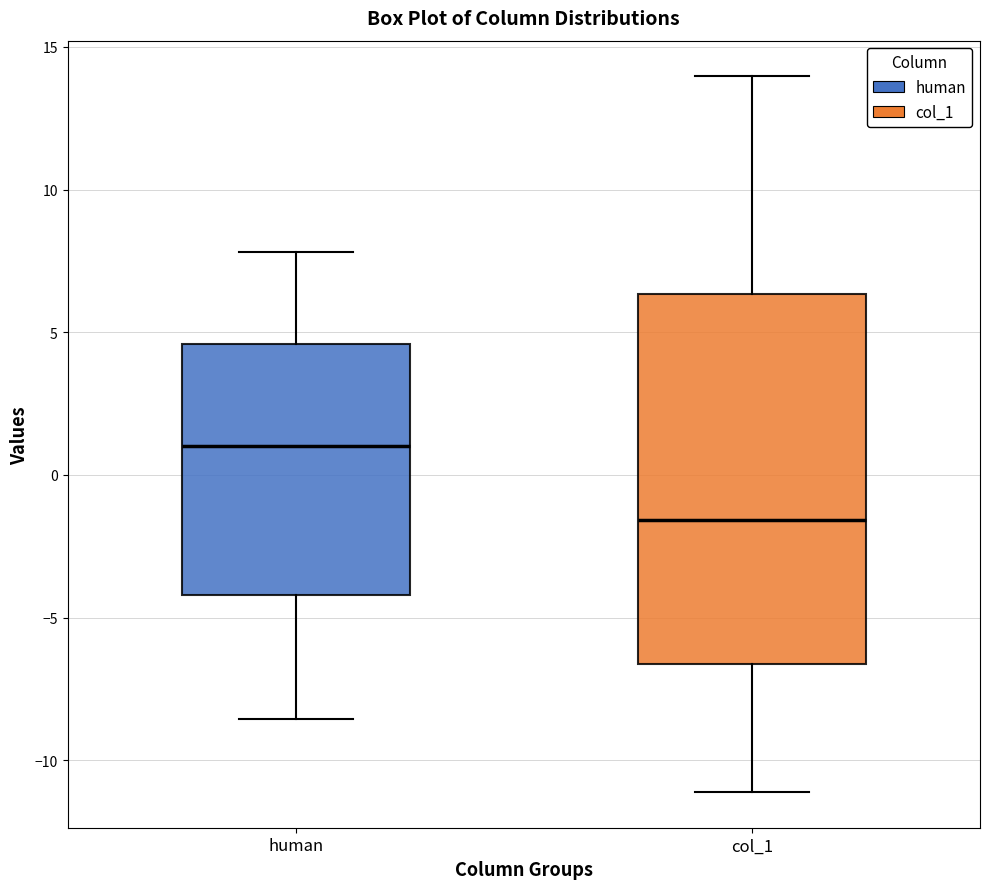

Where is the lower edge of the box for col_1 on the y-axis? The values are not printed on the chart, so give them approximately, as read against the axis.

-6.5